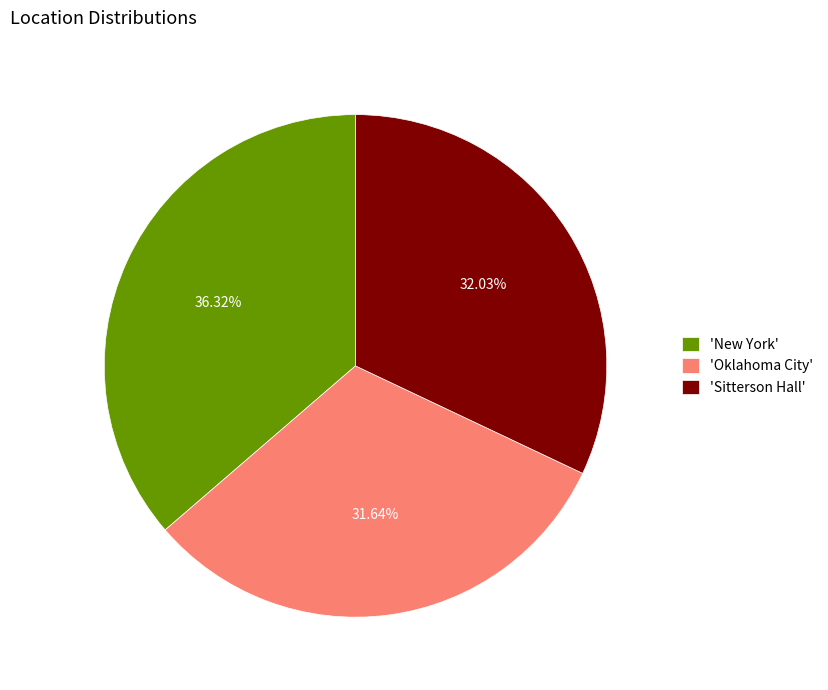

Approximately how many times larger is the value at 'Sitterson Hall' compared to 'Oklahoma City'?

1.0